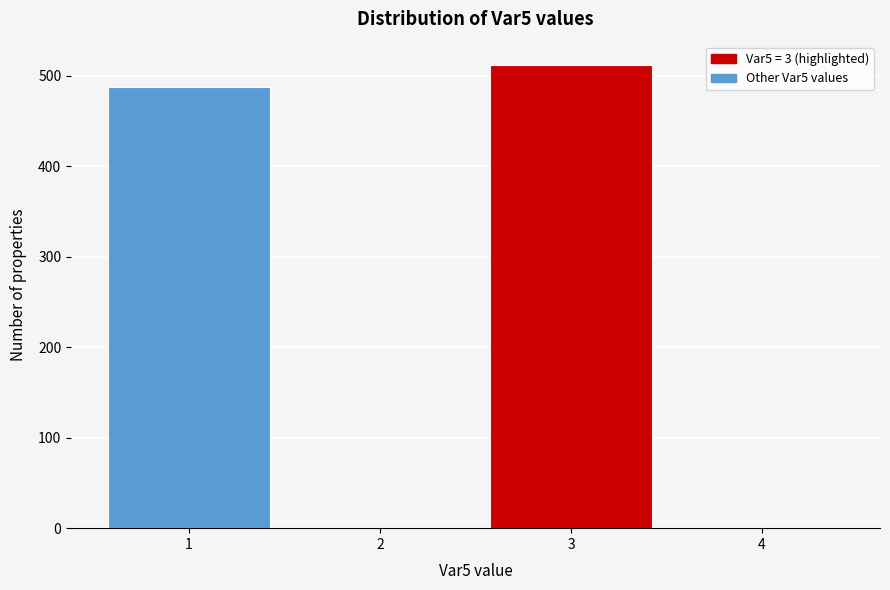

Reading left to right, transcribe all the data shown in this chart.

1=488	2=0	3=512	4=0